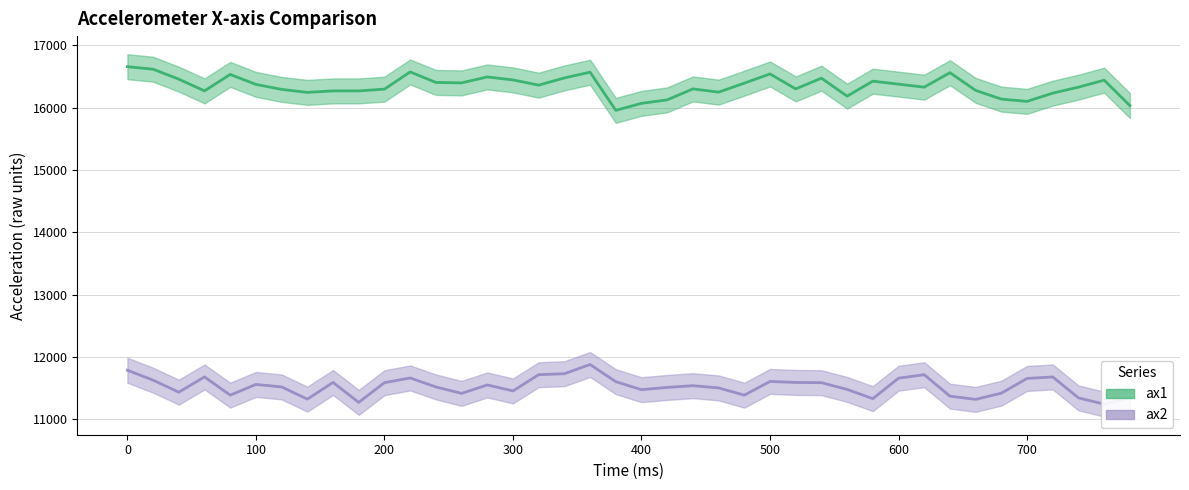

True or false: ax1 center and ax2 center intersect in this chart.

False